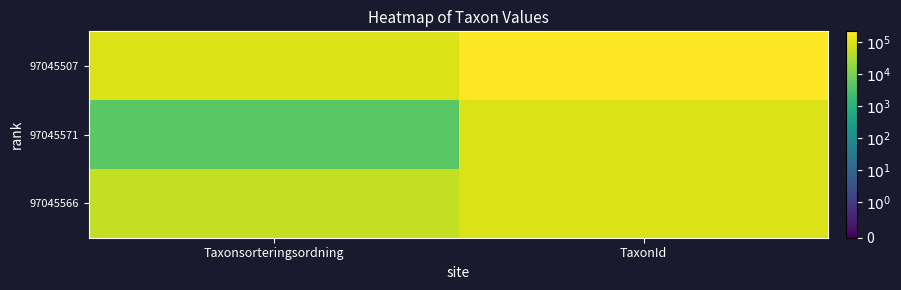

Which category has the lowest value across all series?

Taxonsorteringsordning